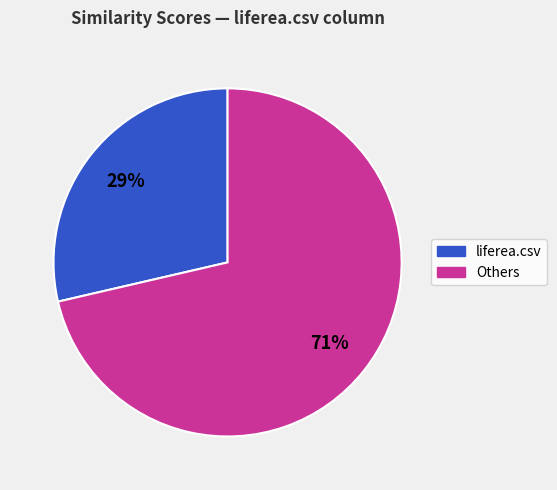

To the nearest percent, what is the average slice percentage?

50%